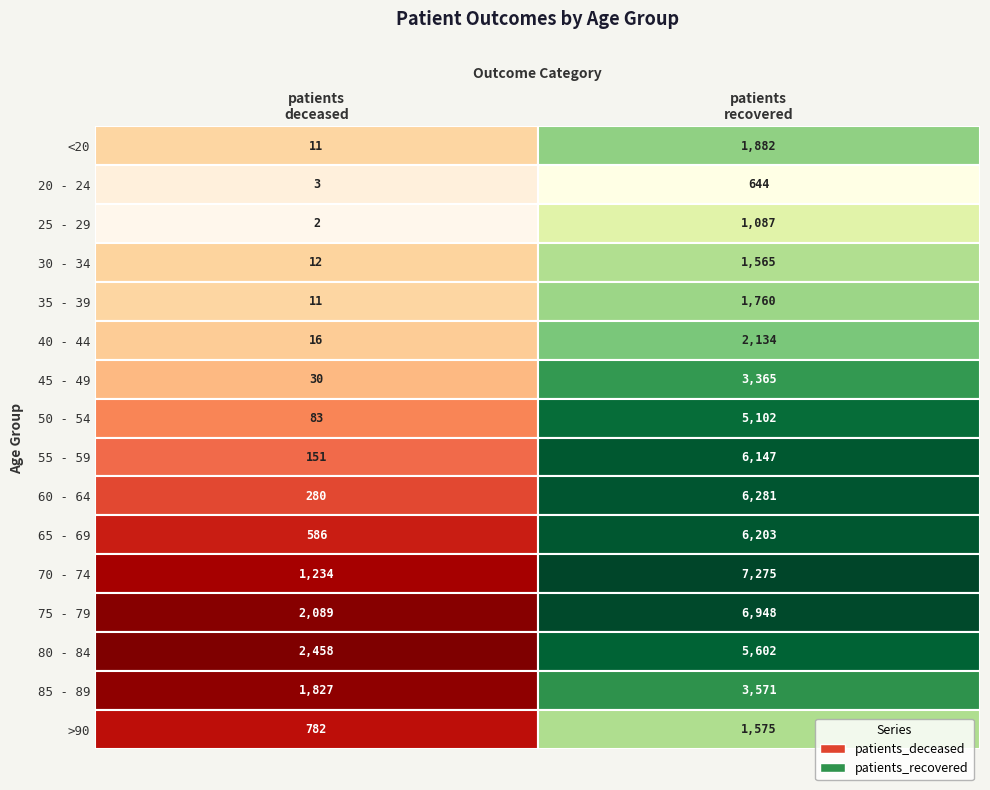

What is the sum of all 45 - 49 values?

3395